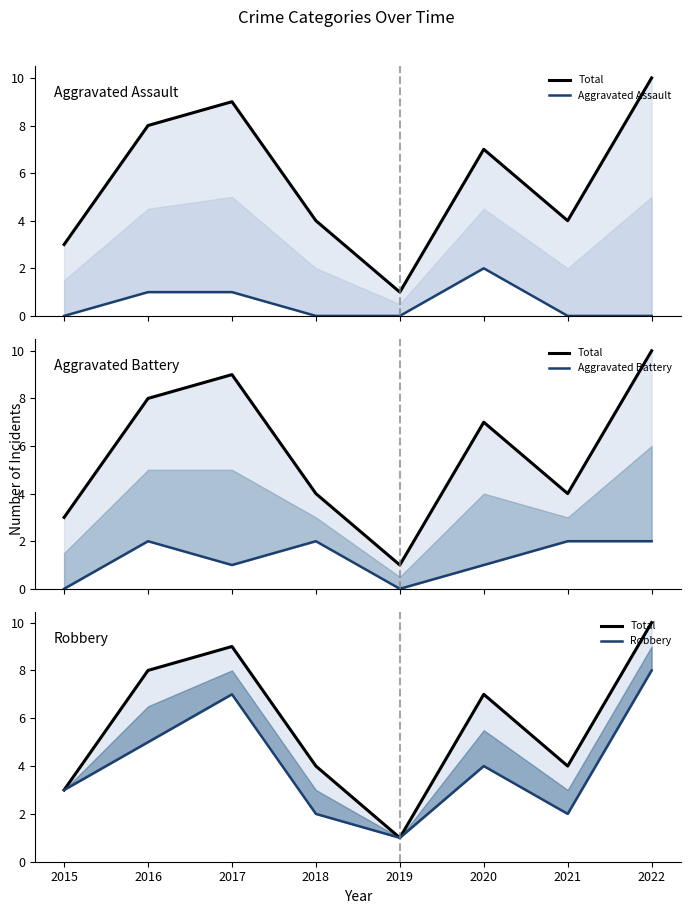

True or false: Aggravated Assault and Robbery intersect in this chart.

False